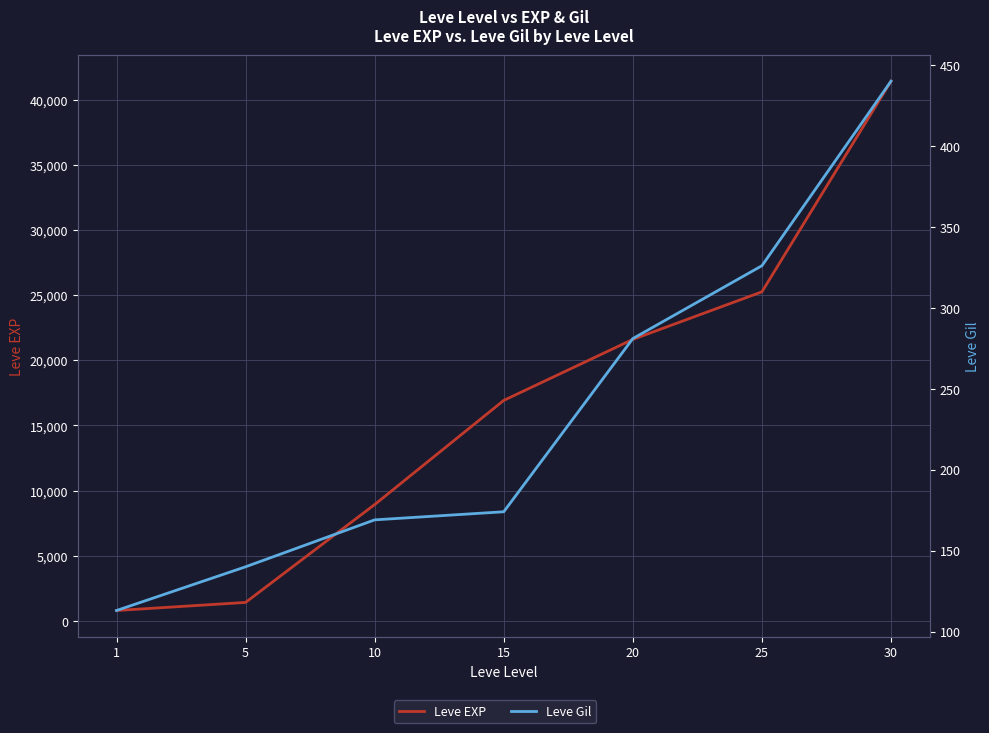

At which label does Leve EXP first exceed 16920?

20